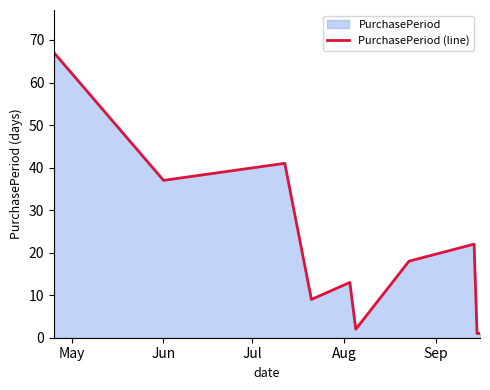

What is the maximum value shown in the chart?

67